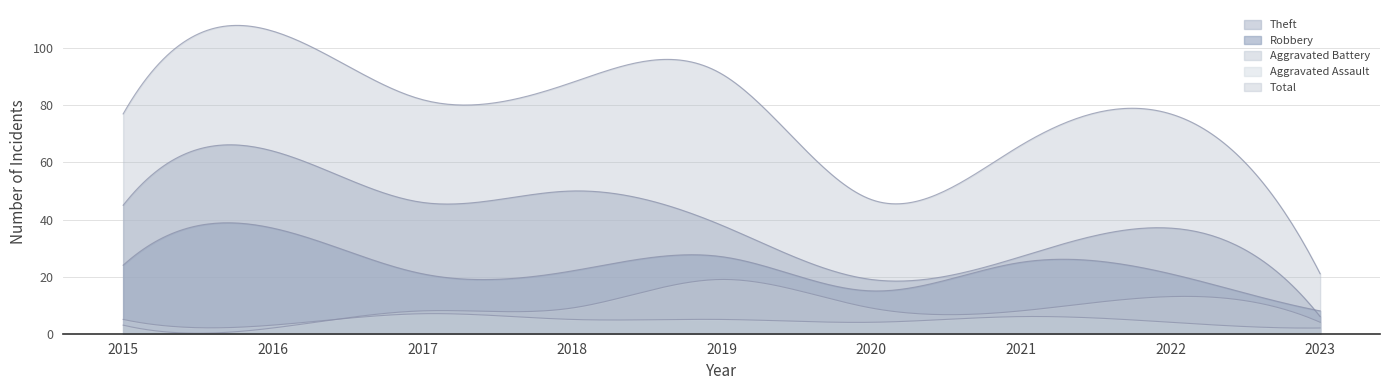

At which category does Total reach its first local peak?

2016